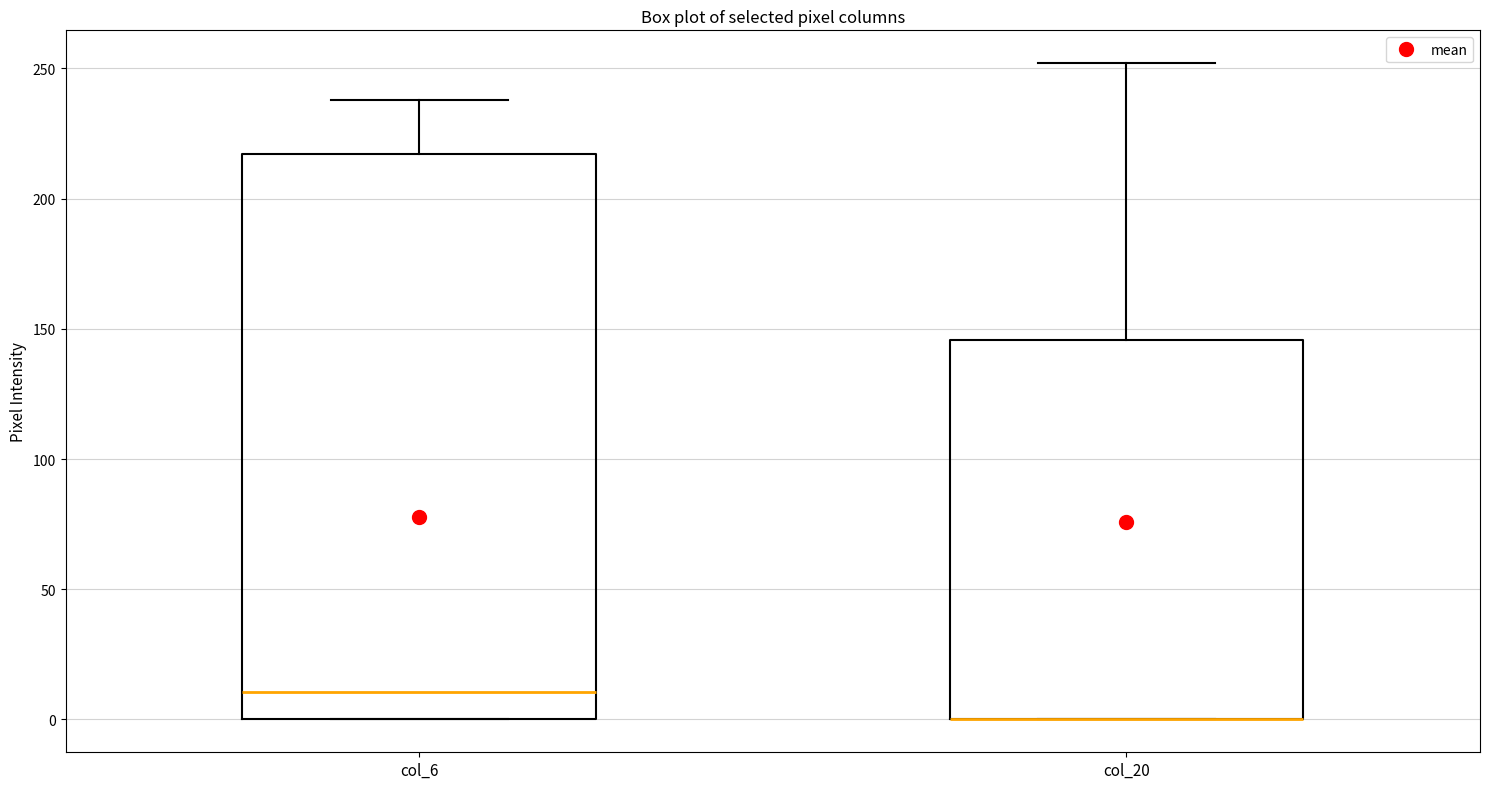

Reading left to right, transcribe this box plot: for each box, give where its median line is, the range the box spans, and where its two whiskers end, as read against the y-axis. The values are not printed on the chart, so give them approximately, as read against the axis.

col_6: median 10, box 0 to 215, whiskers 0 to 240
col_20: median 0 (drawn on the box's lower edge), box 0 to 145, whiskers 0 to 250